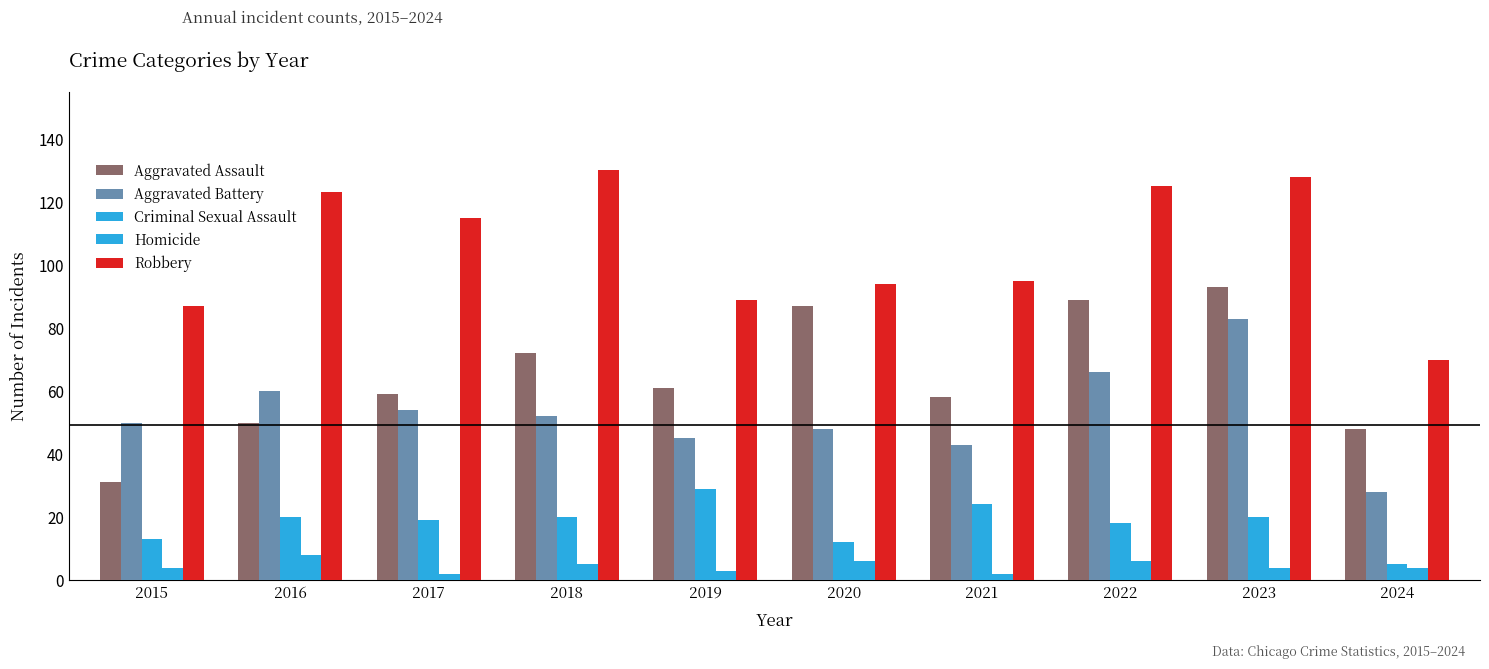

At which category is the sum across all series the highest?

2023